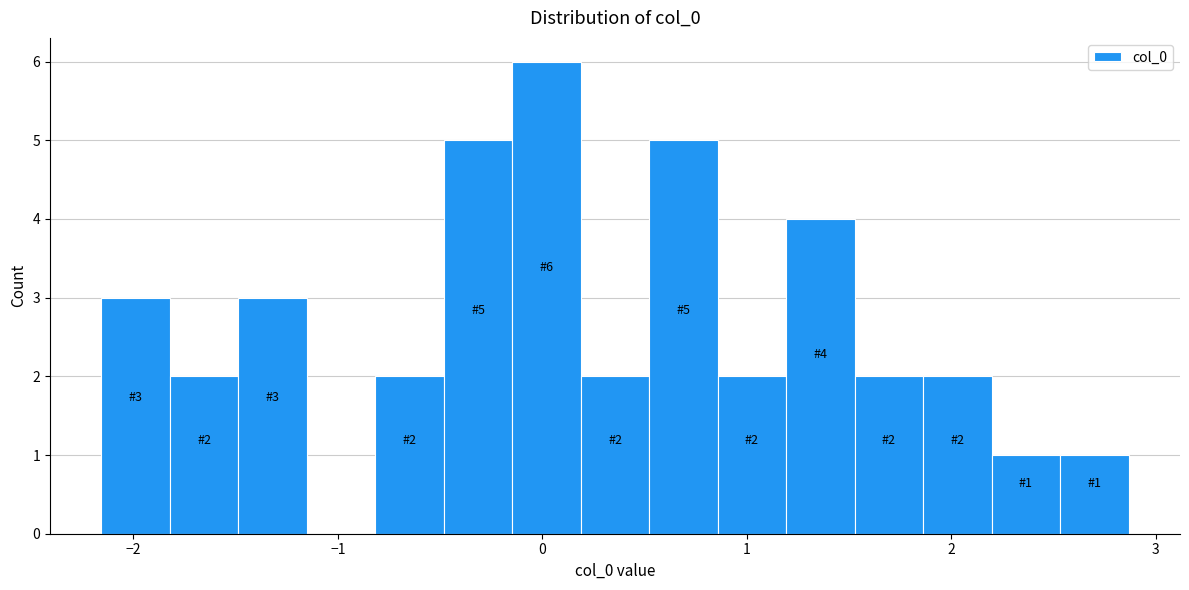

Read against the x-axis, roughly where is the centre of the tallest bar?

0.0